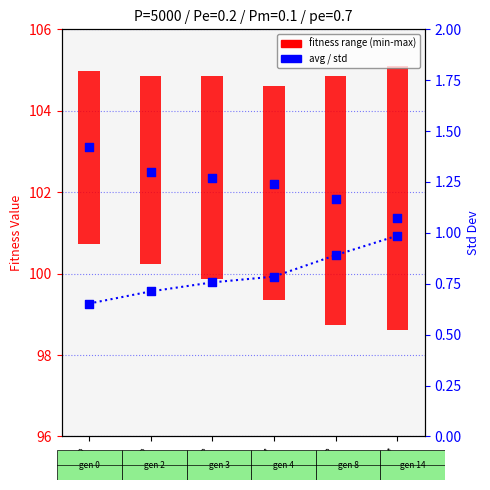

Is the value of std at gen=0 greater than the value of avg (fitness range) at gen=0?

No